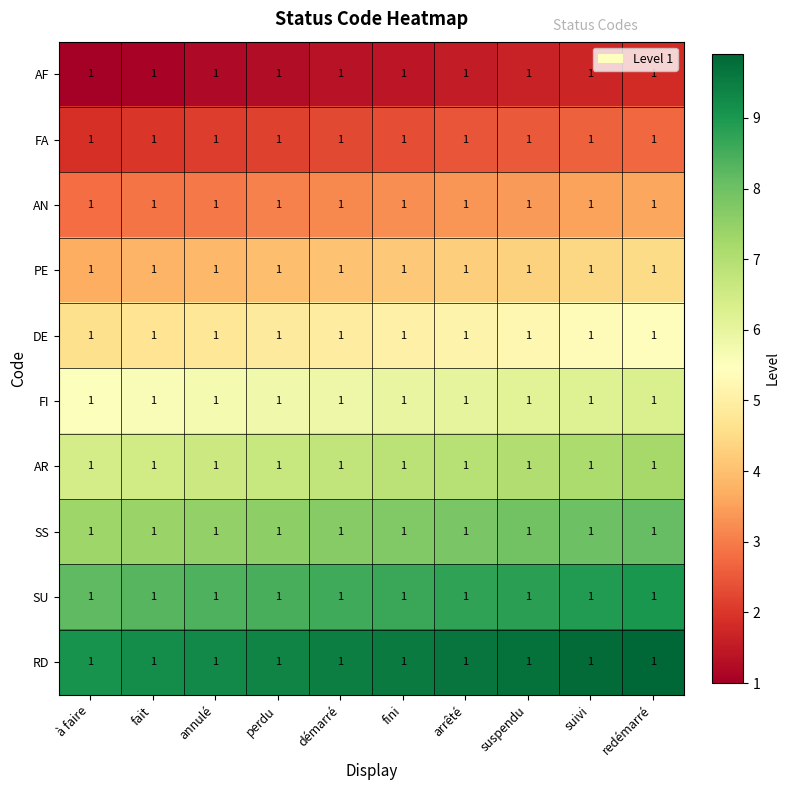

How many distinct data groups are displayed?

10